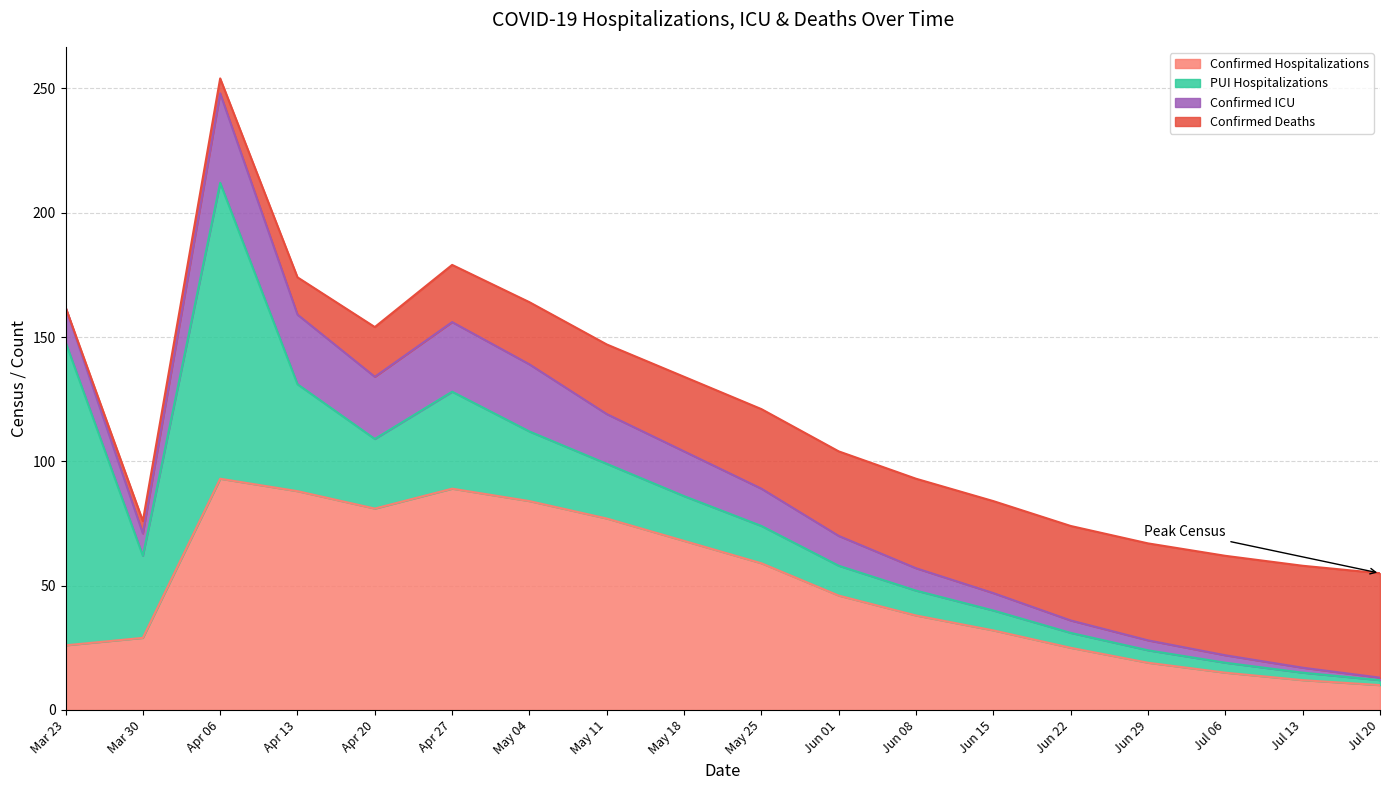

What is the label of the 10th point from the left?

2020-05-25